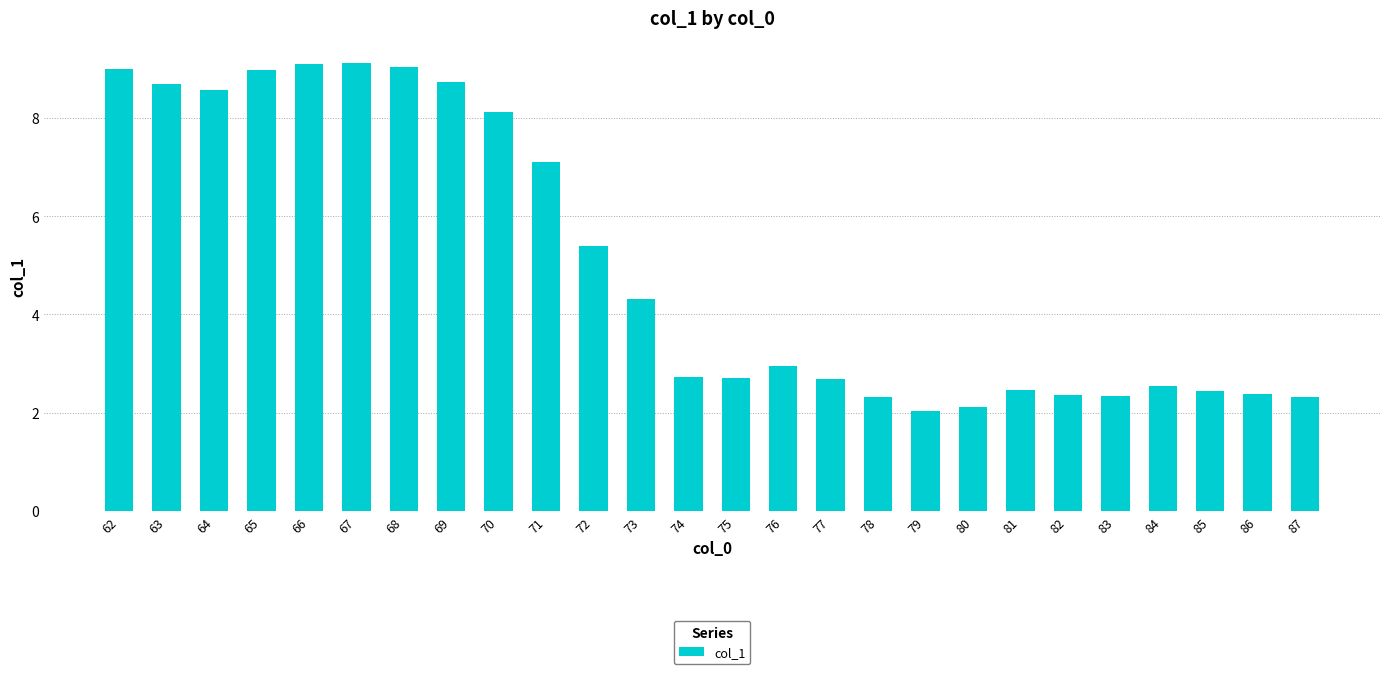

The chart shows a value of 3.2 at 82. True or false?

False